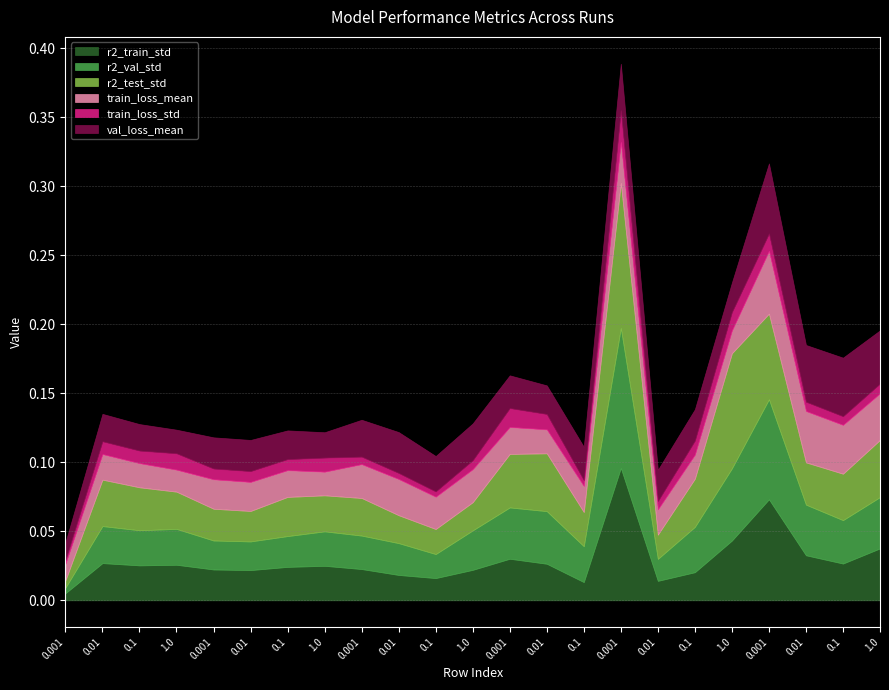

Which series has the widest spread of values?

r2_test_std